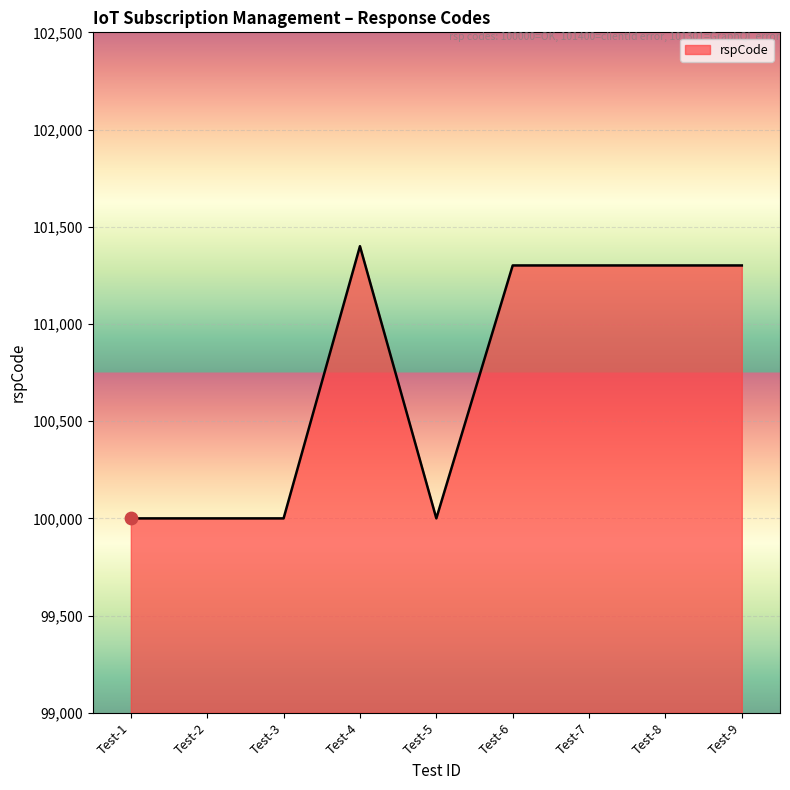

Approximately how many times larger is the value at Test-2 compared to Test-9?

1.0